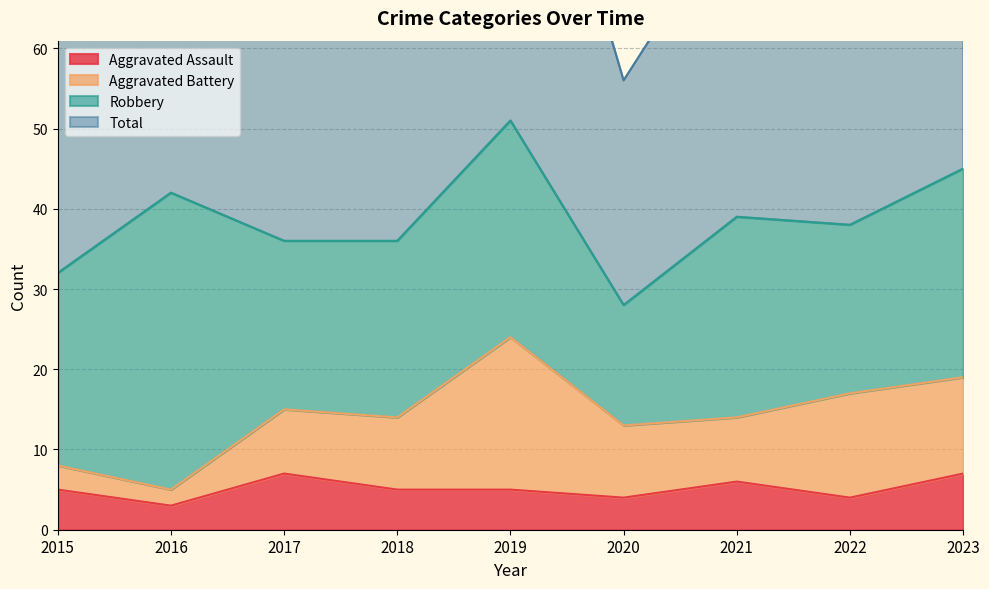

Where does the Total series first go above 77?

2016